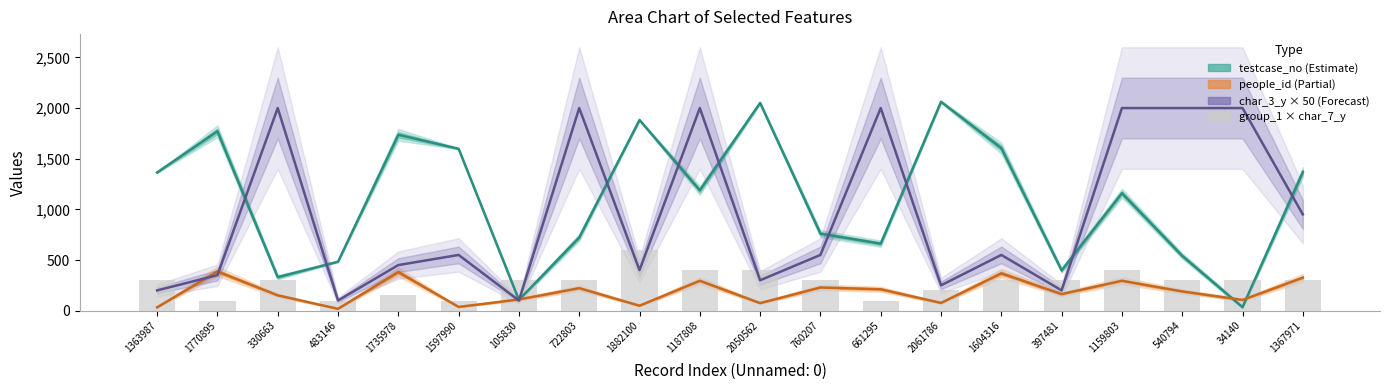

What is the sum of the testcase_no values at 2050562 and 330663?

2381.2